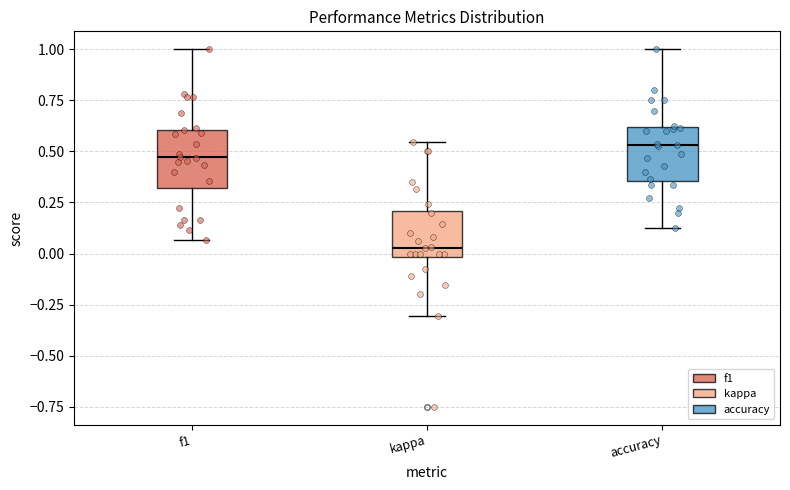

Reading left to right, transcribe this box plot: for each box, give where its median line is, the range the box spans, and where its two whiskers end, as read against the y-axis. The values are not printed on the chart, so give them approximately, as read against the axis.

f1: median 0.45, box 0.30 to 0.60, whiskers 0.05 to 1.00
kappa: median 0.05, box 0.00 to 0.20, whiskers -0.30 to 0.55
accuracy: median 0.55, box 0.35 to 0.60, whiskers 0.15 to 1.00